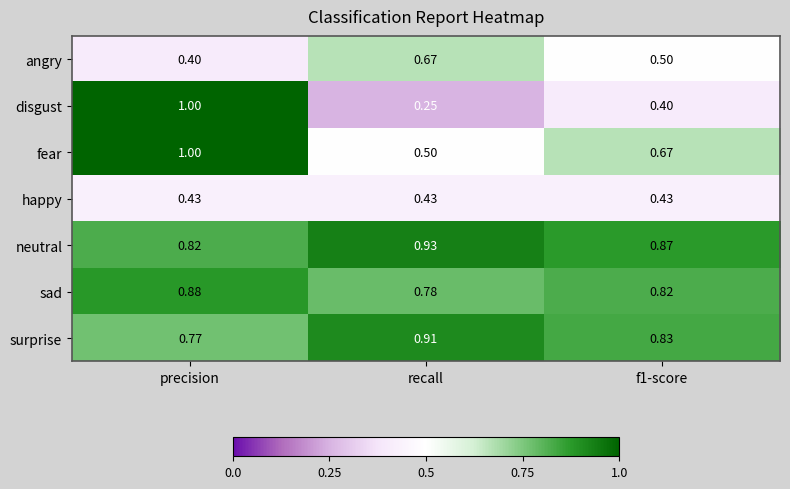

At which category is the sum across all series the highest?

precision